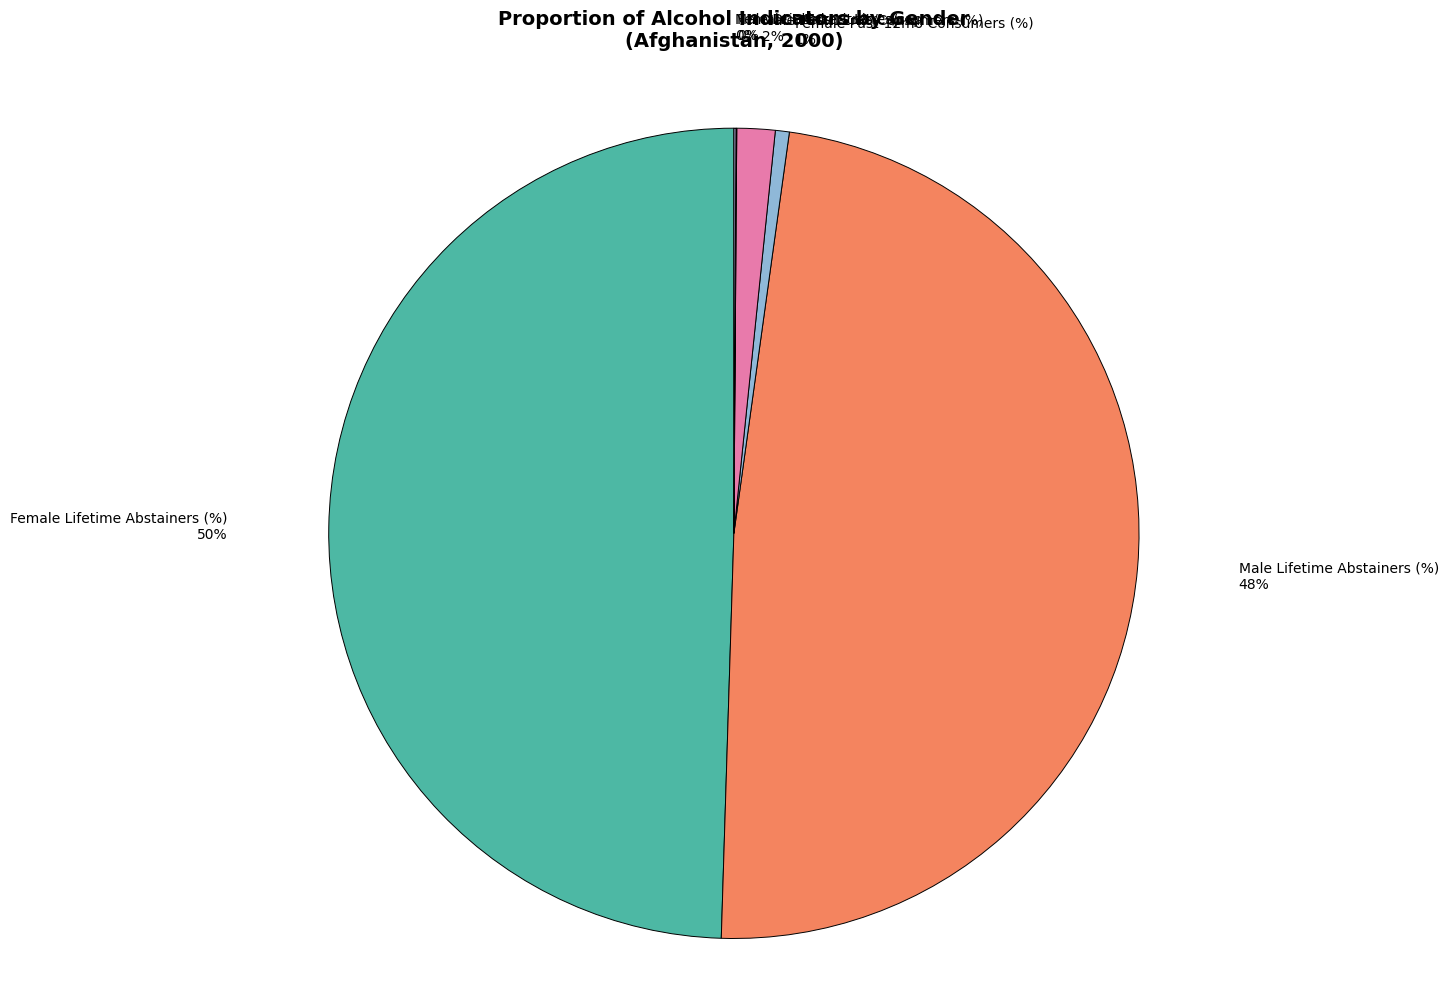

Does Male Lifetime Abstainers (%) represent more than half of the total?

No